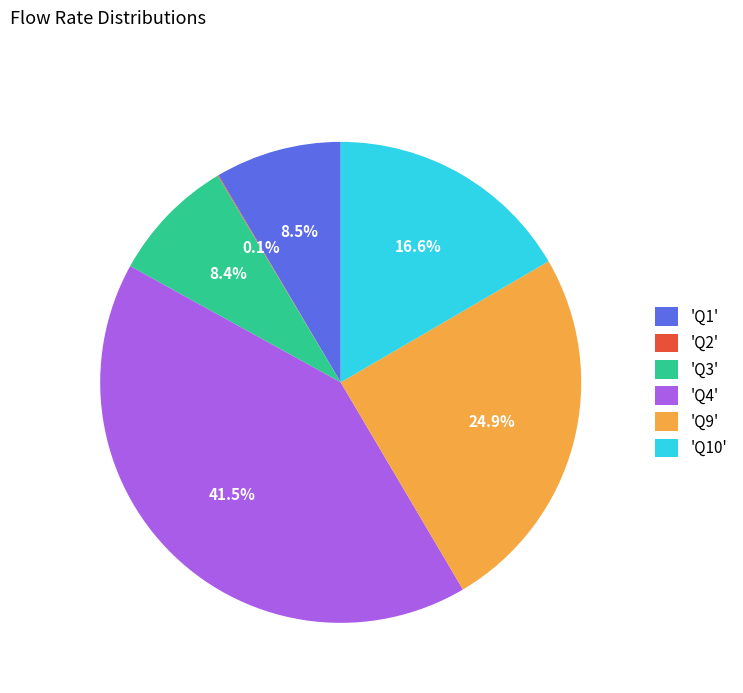

What is the total percentage of 'Q4' and 'Q3'?

49.9%